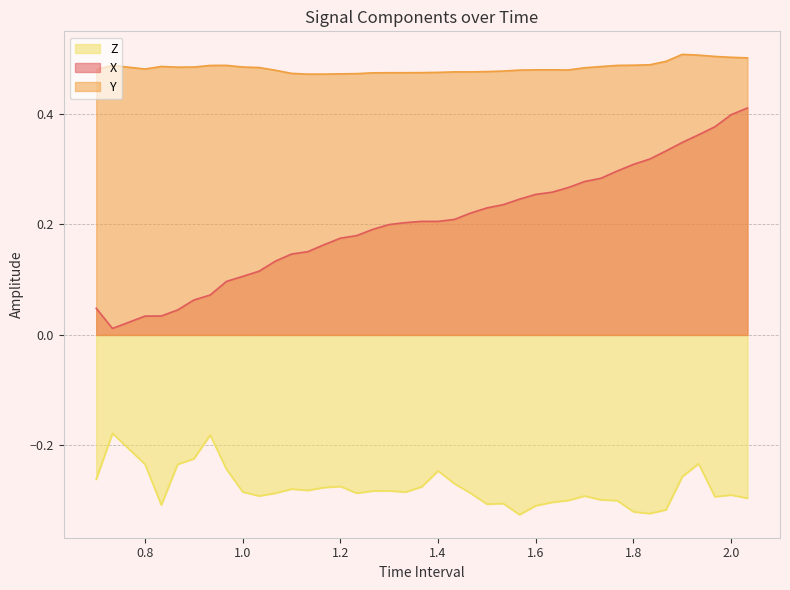

True or false: Y has a value of 0.8 at 1.700000000000002.

False